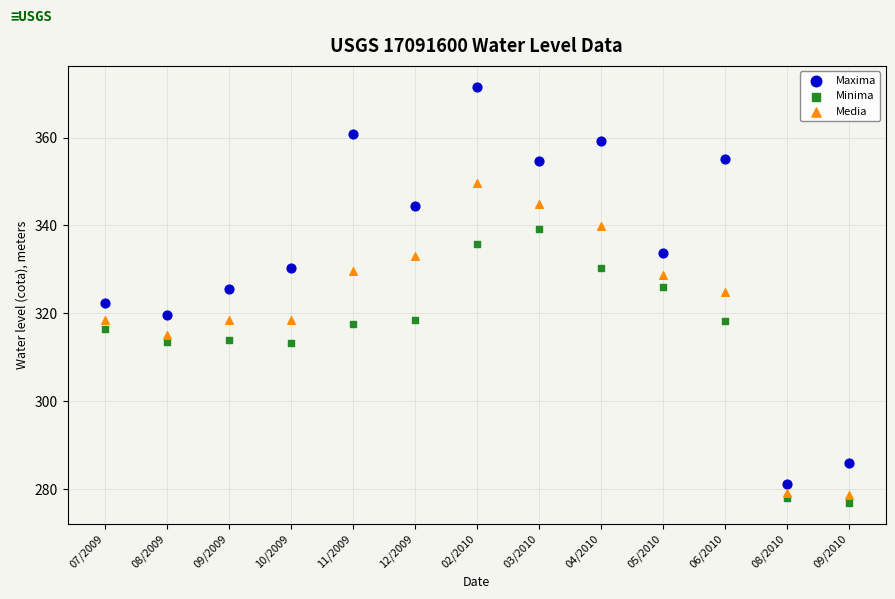

Which series has the largest Y range (max minus min)?

Maxima